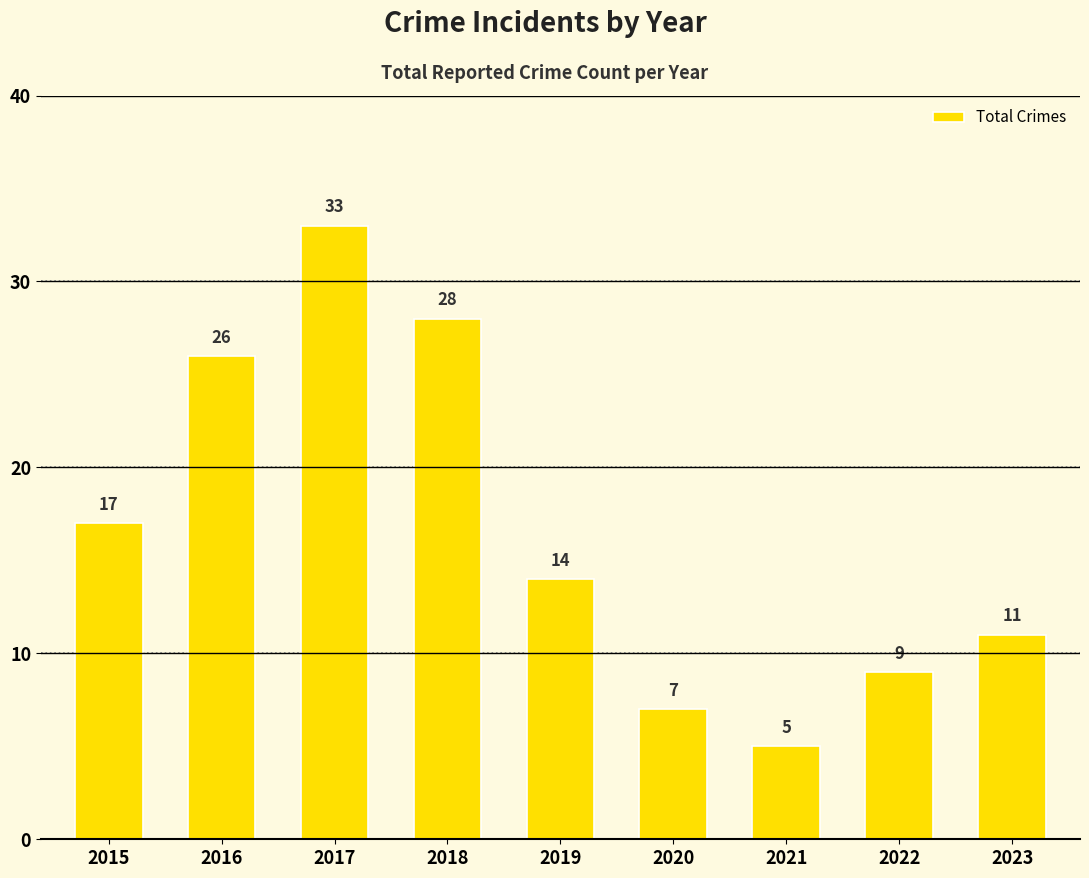

What is the value of the 9th bar from the left?

11